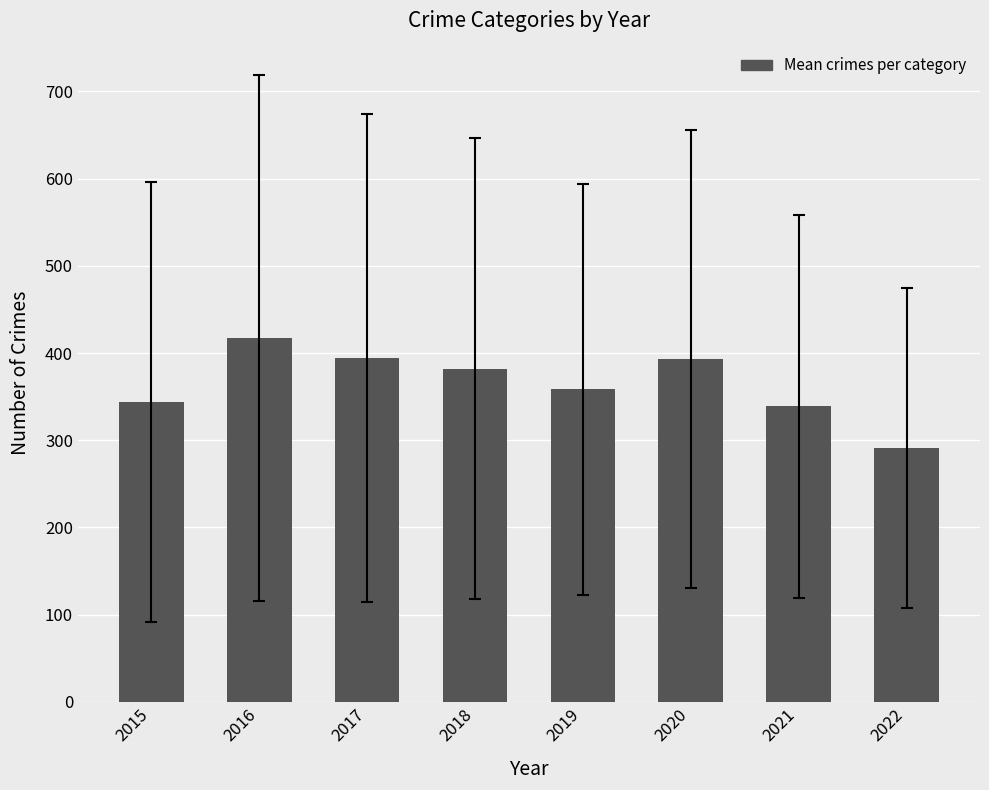

What is the change in value from 2019 to 2022?

-67.2